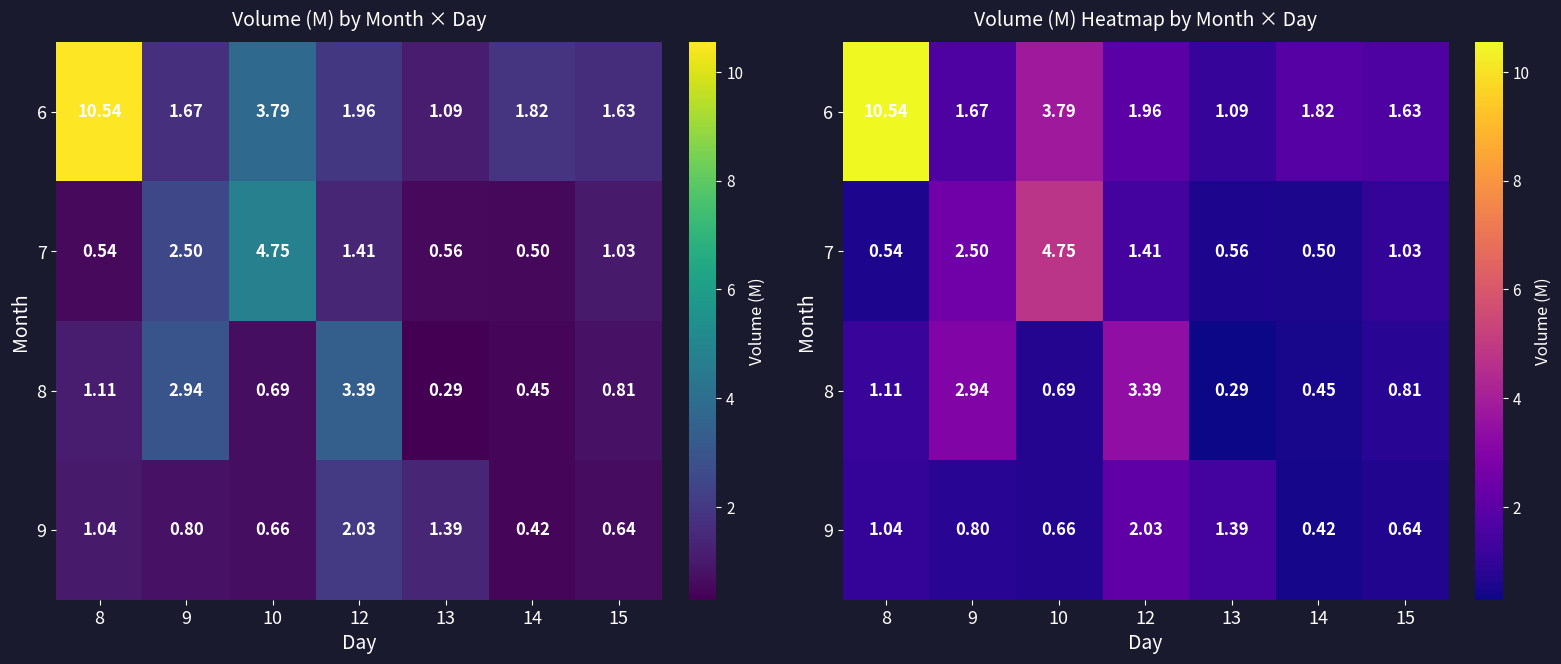

What is the highest value of the 7 series?

4.7